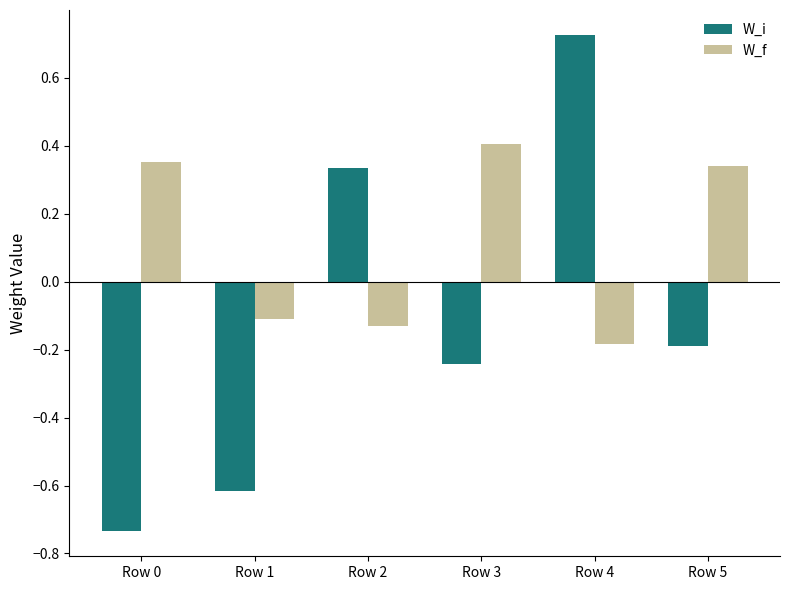

Is it true that W_i equals -0.2 at Row 1?

False